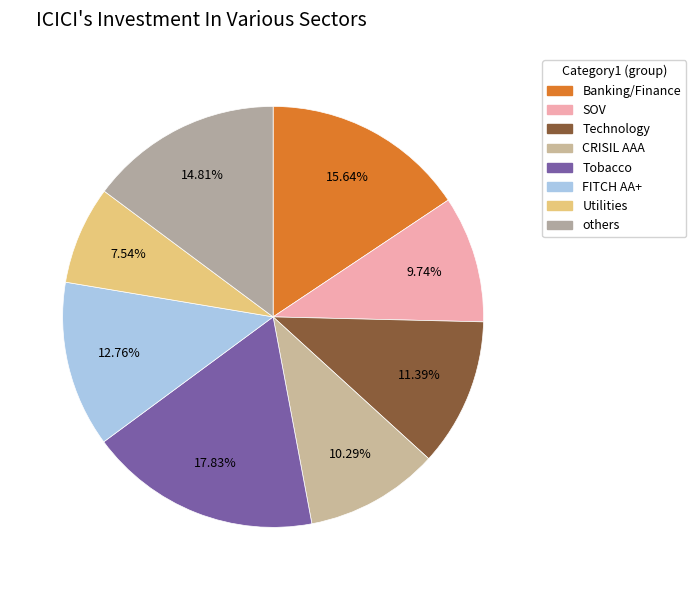

Count the number of slices in the pie.

8